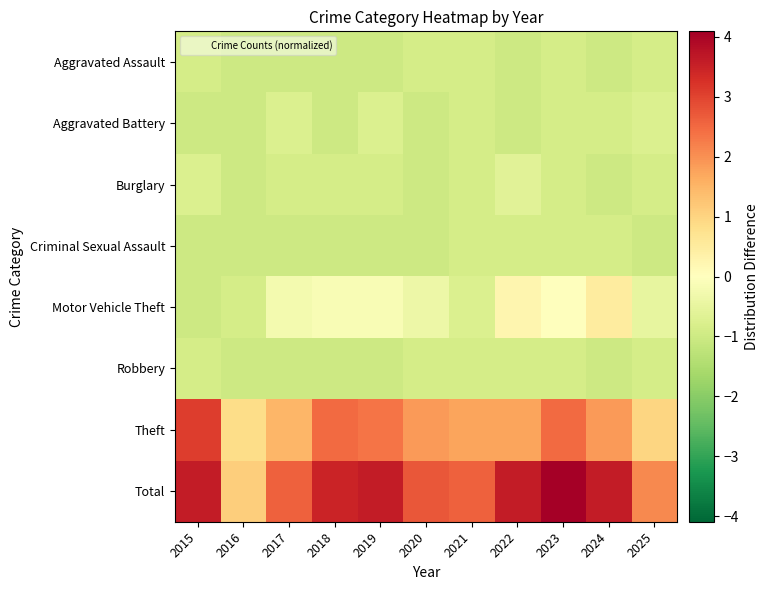

Reading right to left, what are all the values shown in this chart?

Aggravated Assault: 2025=-0.9	2024=-1.0	2023=-0.9	2022=-1.0	2021=-0.9	2020=-0.9	2019=-1.0	2018=-1.0	2017=-1.0	2016=-1.0	2015=-0.9
Aggravated Battery: 2025=-0.8	2024=-0.9	2023=-0.9	2022=-1.0	2021=-0.9	2020=-1.0	2019=-0.8	2018=-1.0	2017=-0.8	2016=-1.0	2015=-1.0
Burglary: 2025=-0.9	2024=-1.0	2023=-0.9	2022=-0.6	2021=-0.9	2020=-1.0	2019=-0.9	2018=-0.9	2017=-0.9	2016=-1.0	2015=-0.8
Criminal Sexual Assault: 2025=-1.0	2024=-0.9	2023=-0.9	2022=-0.9	2021=-0.9	2020=-1.0	2019=-1.0	2018=-1.0	2017=-1.0	2016=-1.0	2015=-1.0
Motor Vehicle Theft: 2025=-0.5	2024=0.5	2023=-0.0	2022=0.2	2021=-0.8	2020=-0.4	2019=-0.1	2018=-0.1	2017=-0.3	2016=-0.9	2015=-1.0
Robbery: 2025=-0.9	2024=-1.0	2023=-0.9	2022=-0.9	2021=-0.9	2020=-0.9	2019=-1.0	2018=-1.0	2017=-1.0	2016=-1.0	2015=-0.9
Theft: 2025=1.0	2024=1.9	2023=2.5	2022=1.7	2021=1.7	2020=1.9	2019=2.4	2018=2.5	2017=1.5	2016=0.9	2015=3.1
Total: 2025=2.1	2024=3.6	2023=4.1	2022=3.6	2021=2.6	2020=2.7	2019=3.6	2018=3.5	2017=2.6	2016=1.1	2015=3.6